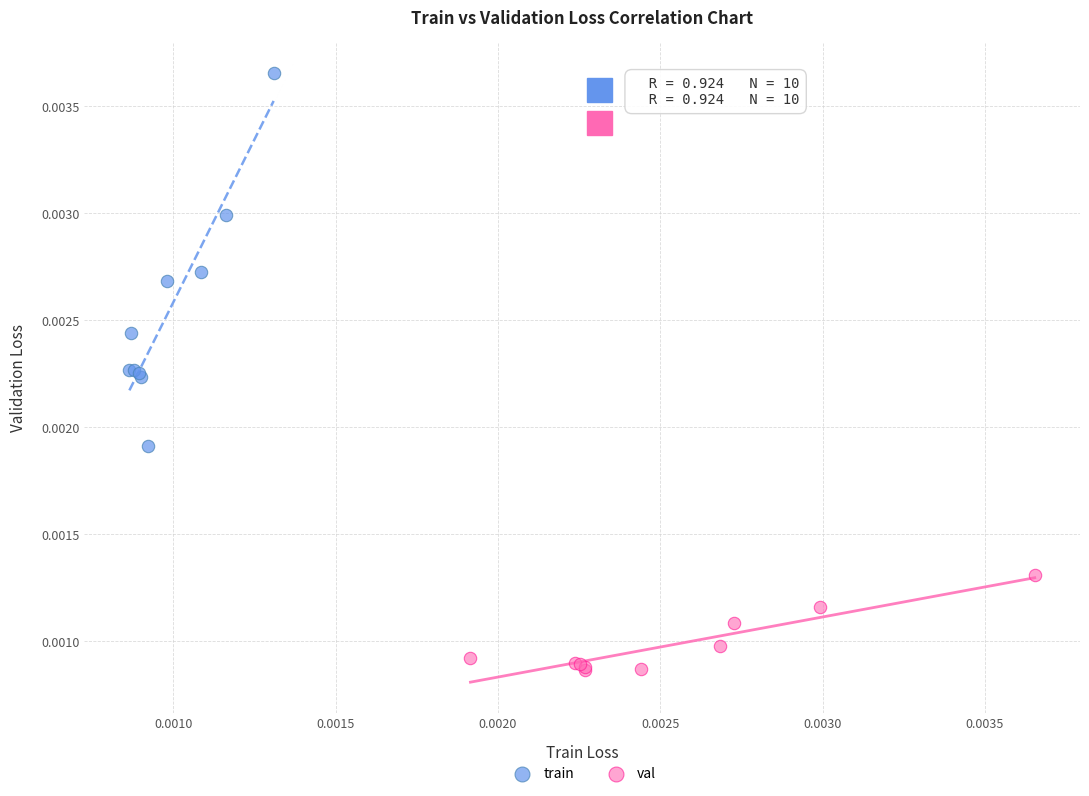

Which series has the widest spread of Y values?

train